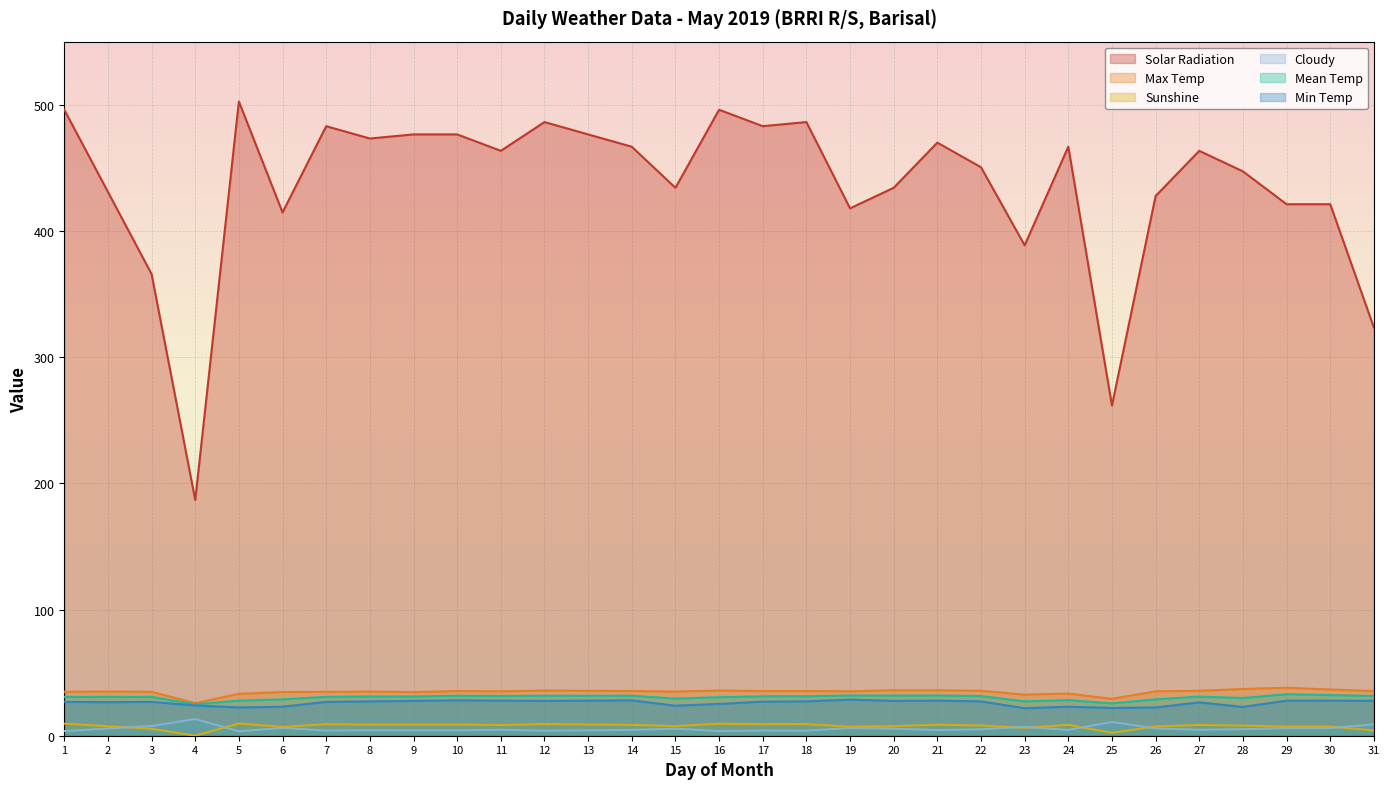

What value does the Mean Temp series have at 18?

31.3